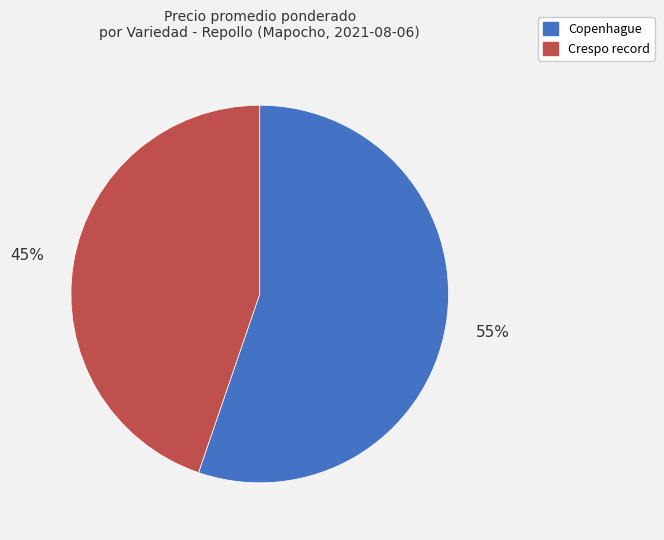

To the nearest percent, what is the average slice percentage?

50%